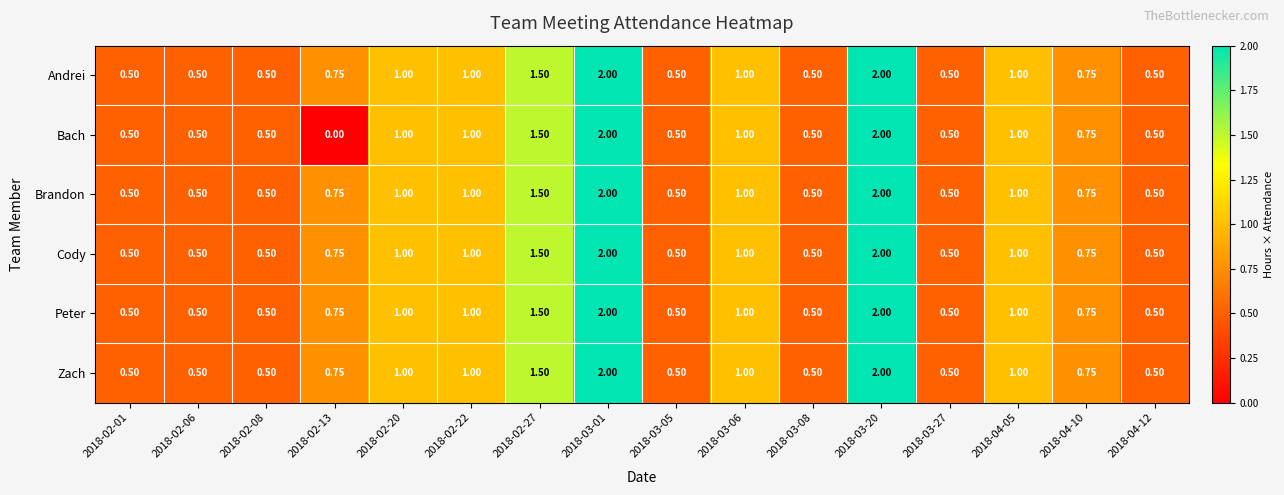

Is the value of Andrei at 2018-02-20 greater than the value of Brandon at 2018-02-13?

Yes